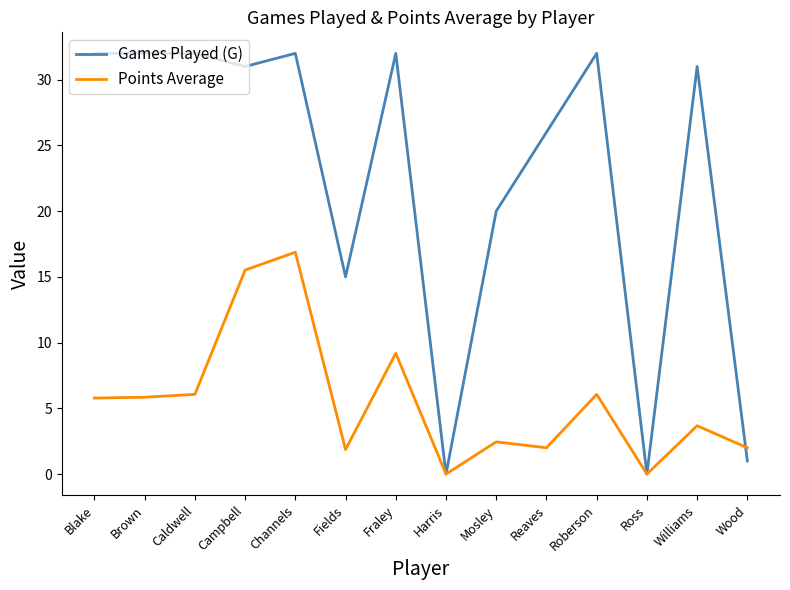

What is the approximate value of Games Played (G) at Roberson?

32.0